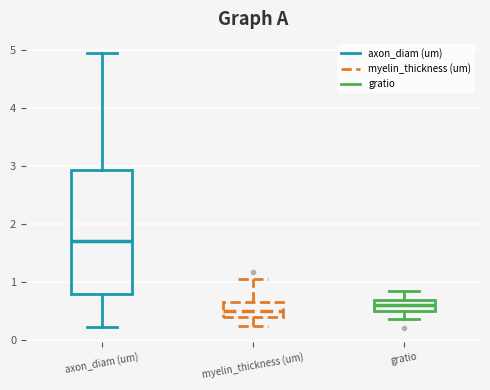

Reading left to right, transcribe this box plot: for each box, give where its median line is, the range the box spans, and where its two whiskers end, as read against the y-axis. The values are not printed on the chart, so give them approximately, as read against the axis.

axon_diam (um): median 1.7, box 0.8 to 2.9, whiskers 0.2 to 5.0
myelin_thickness (um): median 0.5, box 0.4 to 0.7, whiskers 0.2 to 1.0
gratio: median 0.6, box 0.5 to 0.7, whiskers 0.4 to 0.8